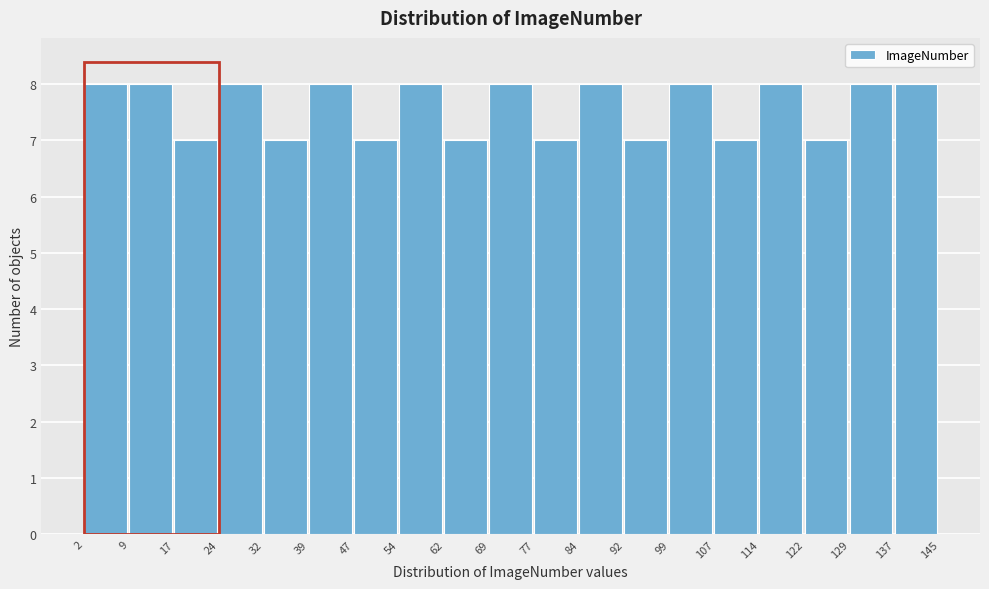

Reading left to right, list every bar in this chart as the range it spans on the x-axis followed by its height. The values are not printed on the chart, so give them approximately, as read against the axis.

2 to 9: 8
9 to 17: 8
17 to 24: 7
24 to 32: 8
32 to 39: 7
39 to 47: 8
47 to 54: 7
54 to 62: 8
62 to 69: 7
69 to 77: 8
77 to 84: 7
84 to 92: 8
92 to 99: 7
99 to 107: 8
107 to 114: 7
114 to 122: 8
122 to 129: 7
129 to 137: 8
137 to 145: 8